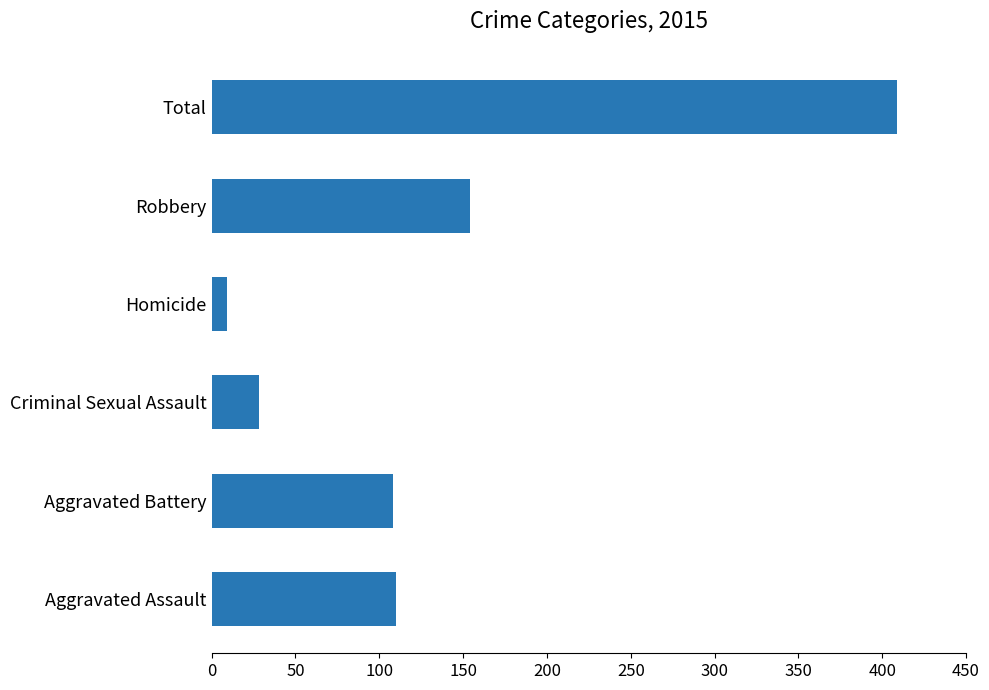

What is the approximate value at Total?

409